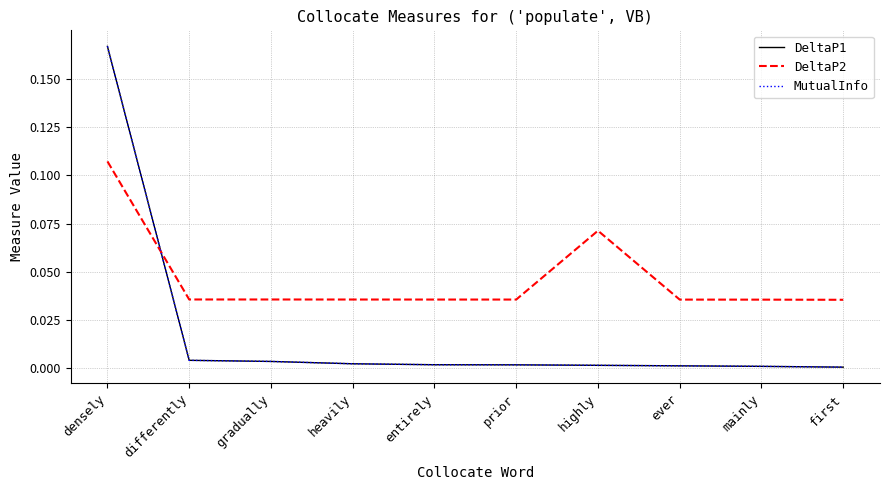

The DeltaP1 series shows 0.0 at heavily. True or false?

True